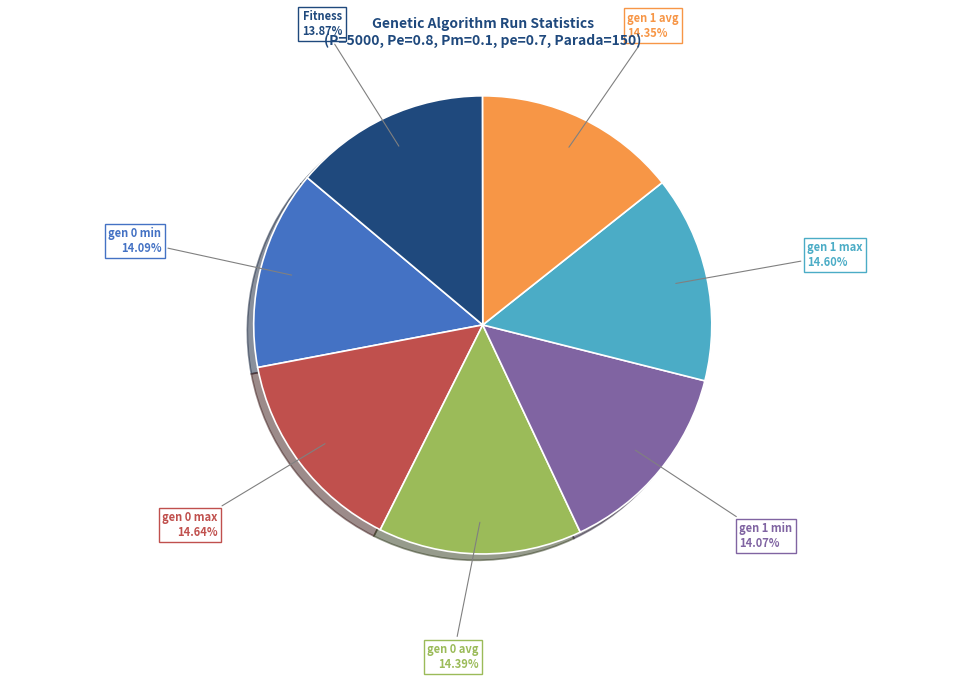

Does any single category account for the majority?

No